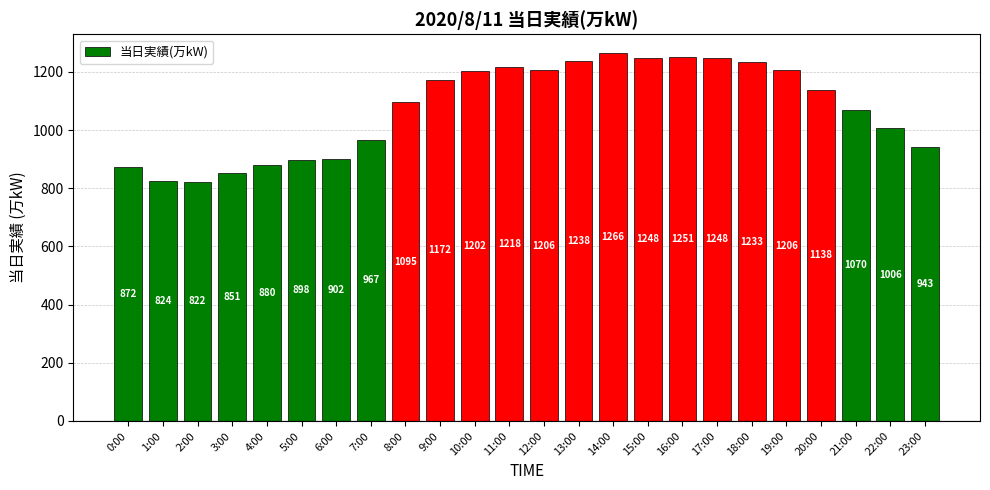

At which category does the chart reach its minimum across all series?

2:00